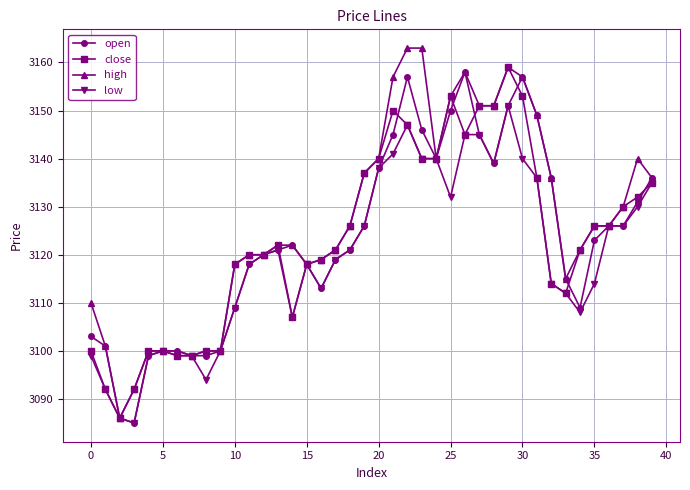

Which series has the largest range (max minus min)?

high